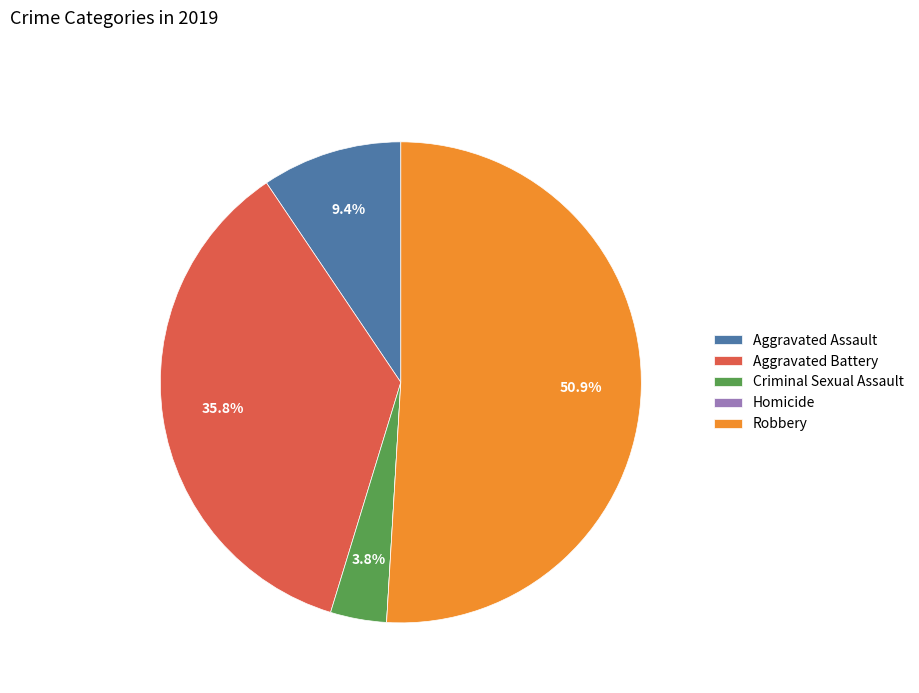

Is there any slice that represents more than half of the pie?

Yes